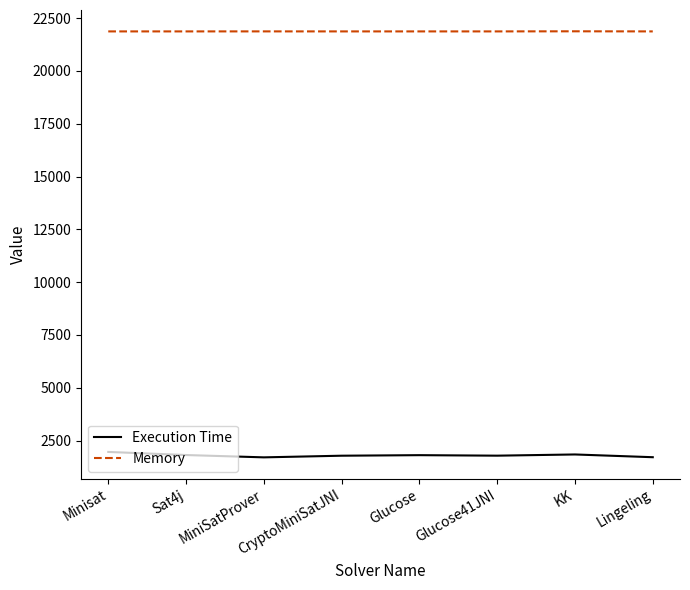

What is the total value across all series at CryptoMiniSatJNI?

23654